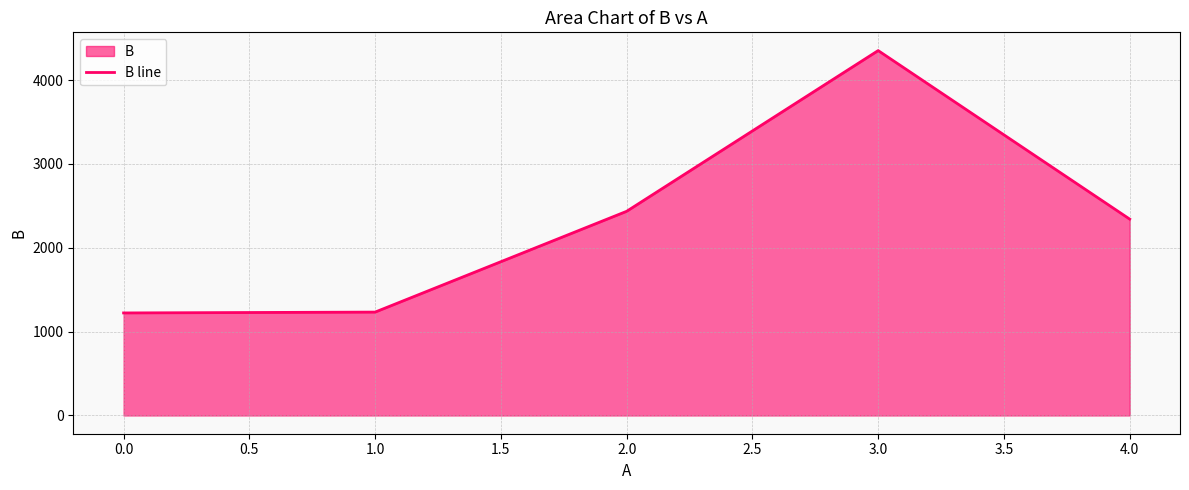

What position from the right is 1.0?

4